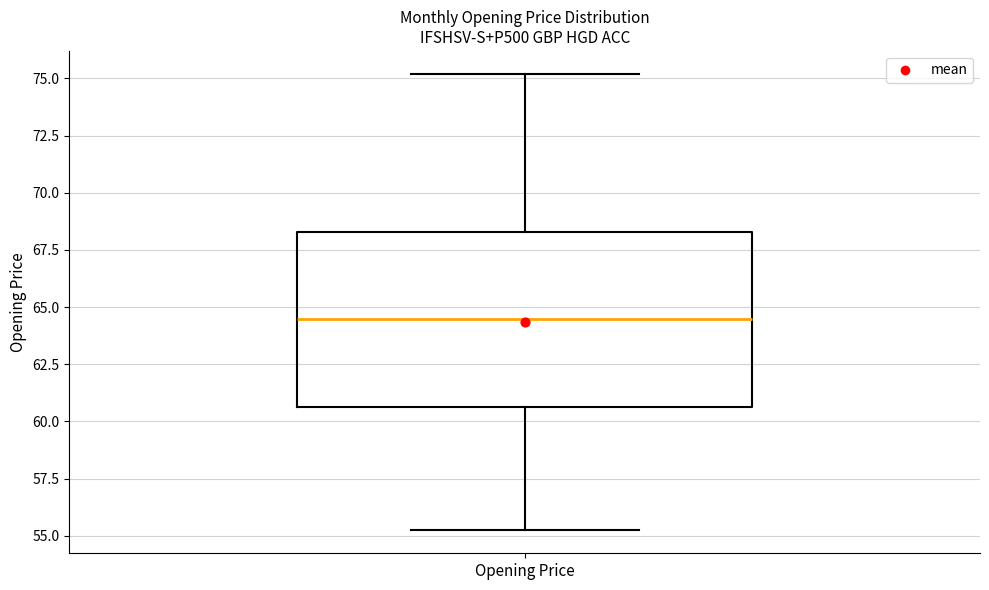

Read this box plot against the y-axis: the position of the median line, the range covered by the box, and the ends of both whiskers. The values are not printed on the chart, so give them approximately, as read against the axis.

median 64.5, box 60.5 to 68.5, whiskers 55.0 to 75.0